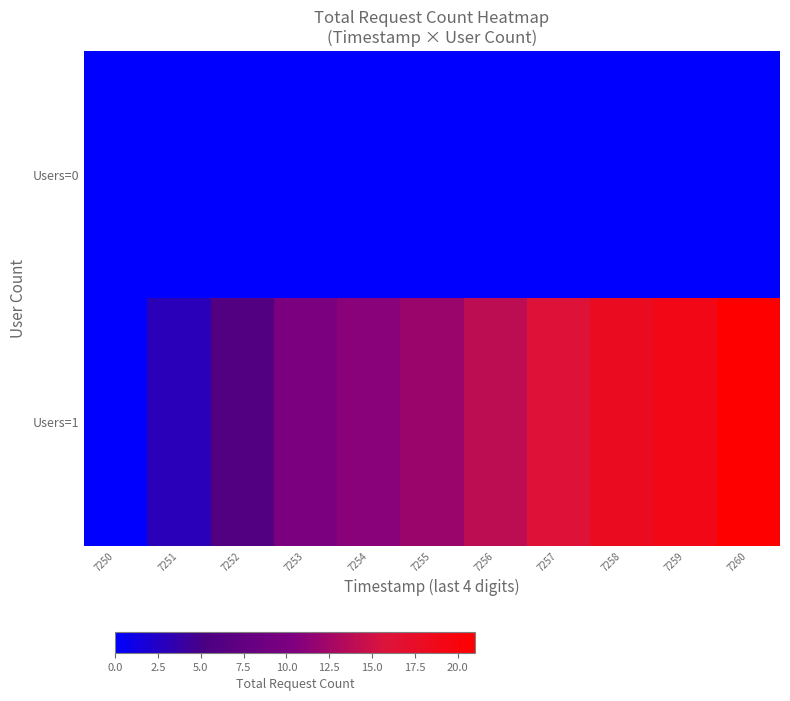

Reading left to right, extract all data points from this chart.

Users=0: 7250=0	7251=0	7252=0	7253=0	7254=0	7255=0	7256=0	7257=0	7258=0	7259=0	7260=0
Users=1: 7250=0	7251=3	7252=6	7253=10	7254=11	7255=12	7256=14	7257=16	7258=18	7259=19	7260=21